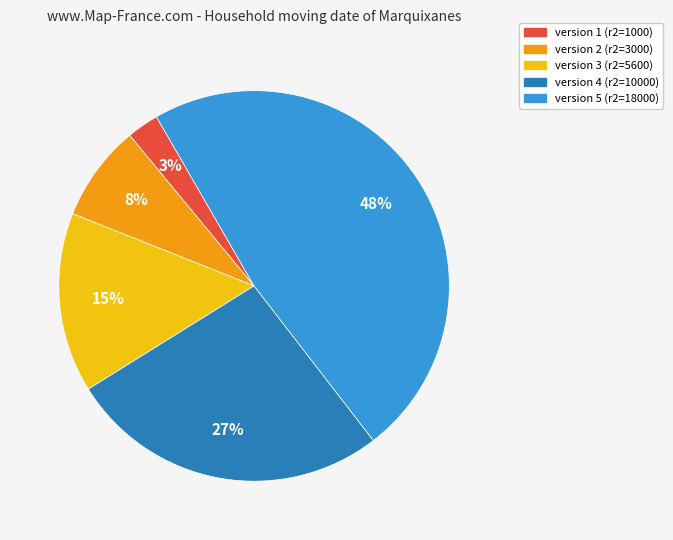

How many slices are in this pie chart?

5